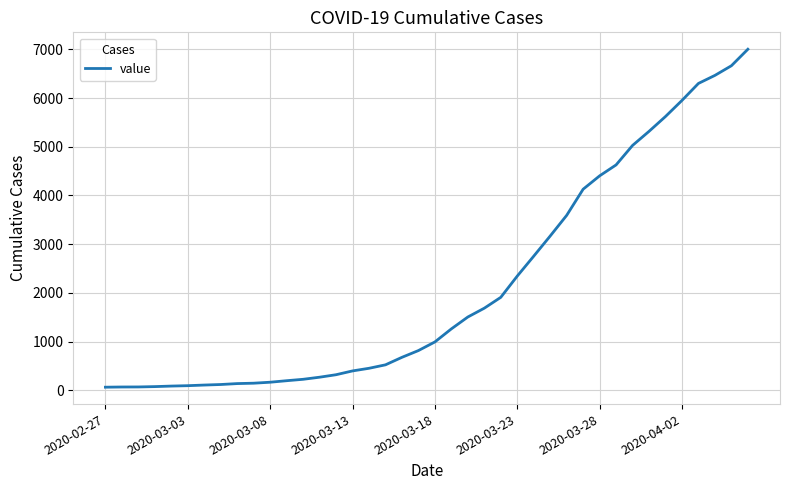

What is the greatest value displayed?

7003